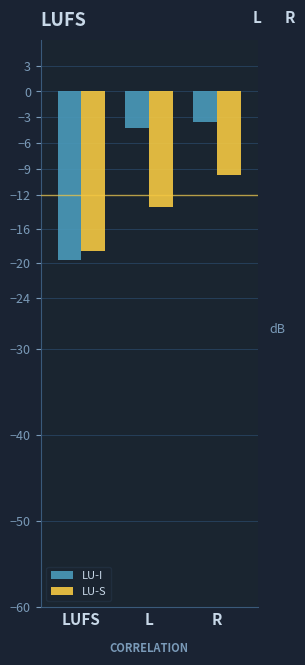

What is the maximum value for LU-S?

-9.7